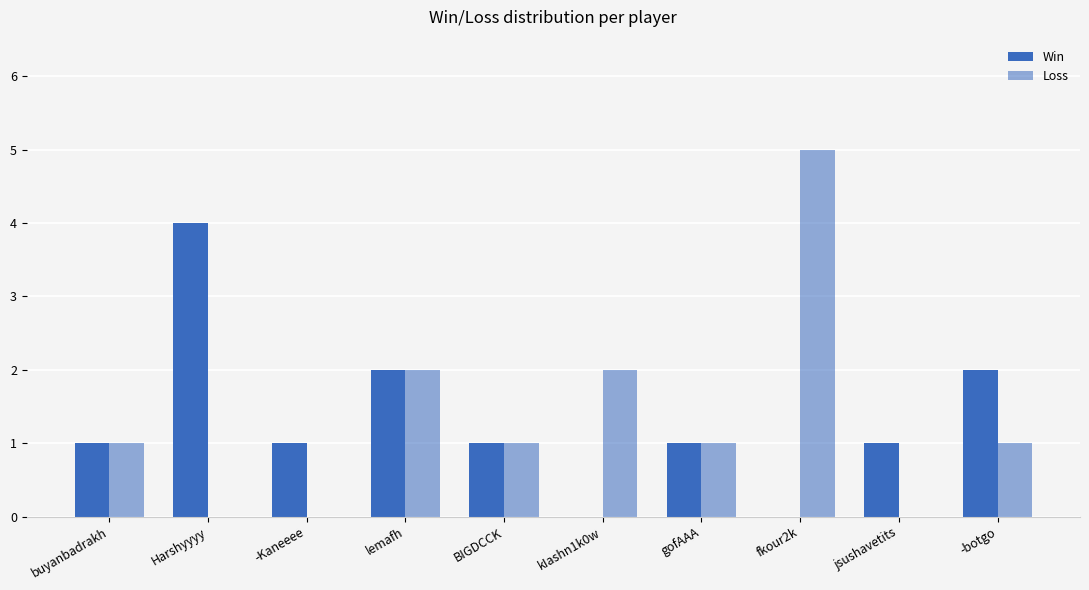

Are the bars horizontal?

No